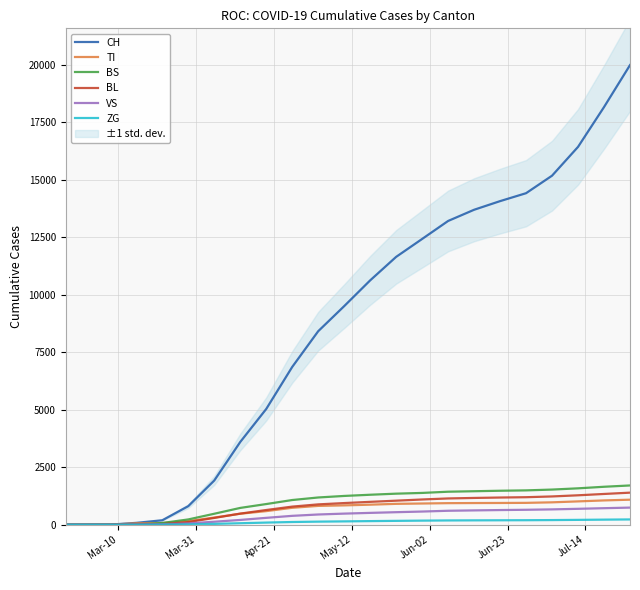

True or false: VS and ZG intersect in this chart.

False